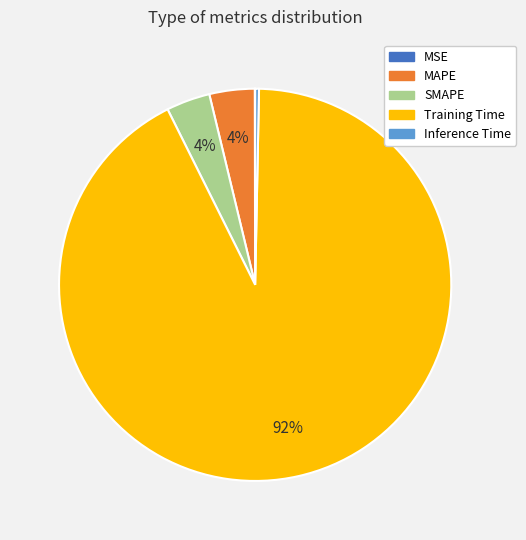

Is the sum of SMAPE and Training Time greater than half?

Yes